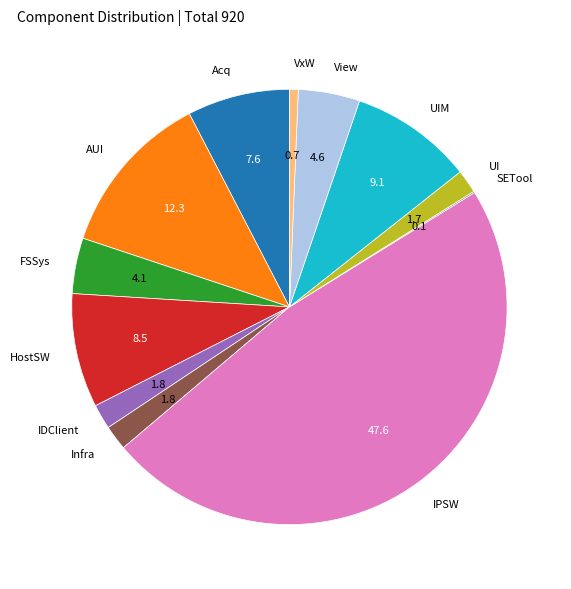

Combined, do AUI and View account for over 50%?

No